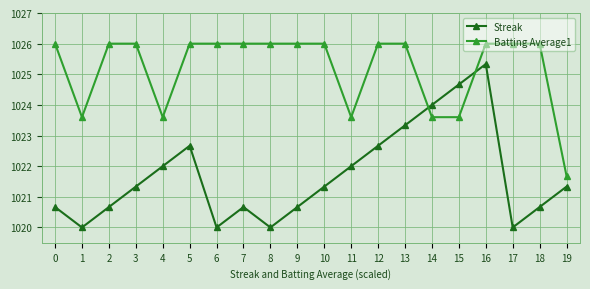

At 8, list the series in order from smallest to largest.

Streak, Batting Average1